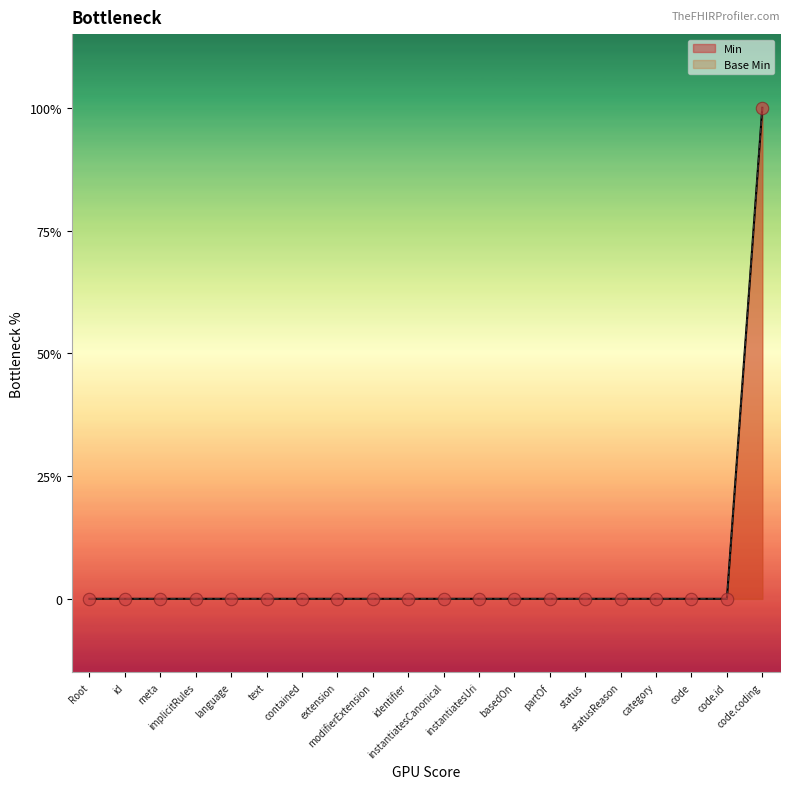

Which series reaches the maximum Y coordinate?

Min